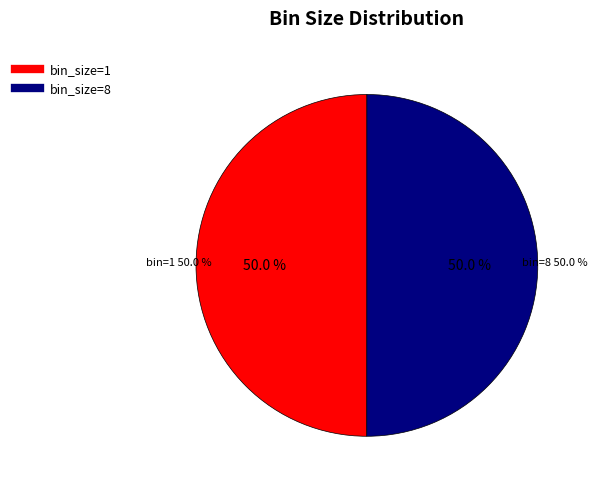

Which slice is the largest?

8